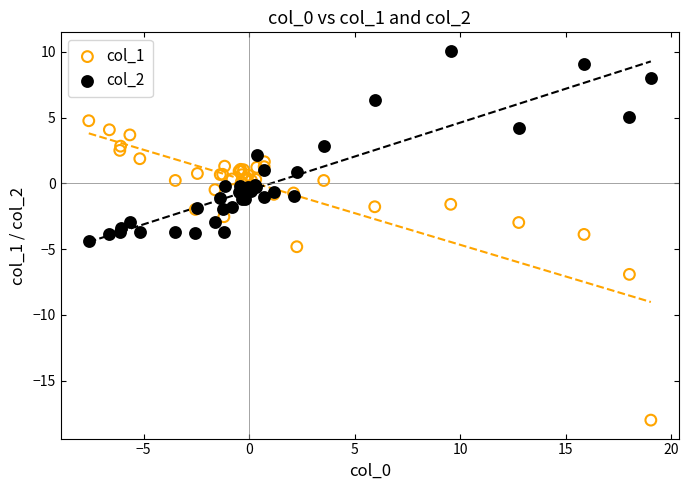

Which series contains the highest Y value?

col_2